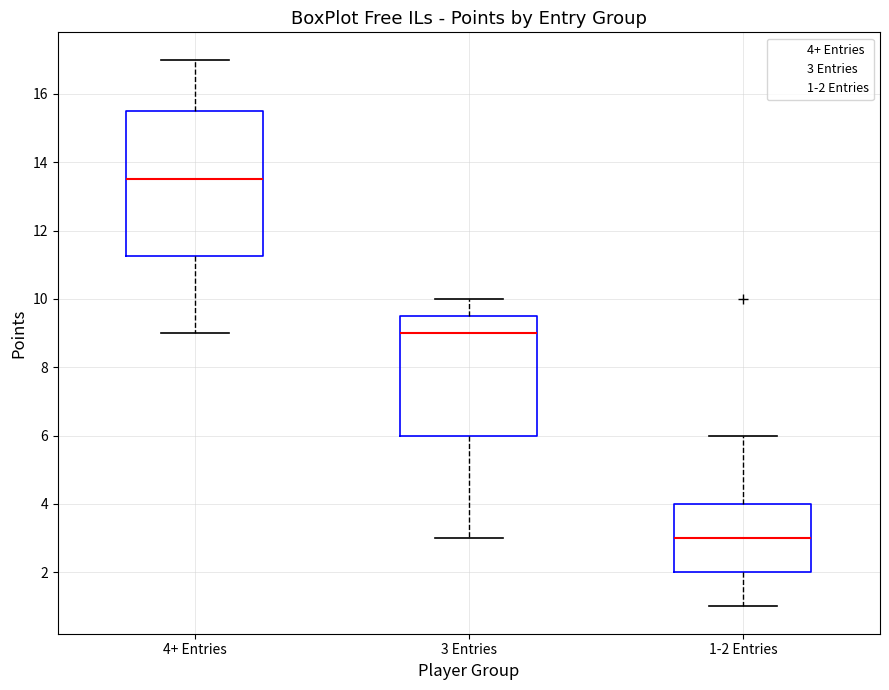

Reading left to right, transcribe this box plot: for each box, give where its median line is, the range the box spans, and where its two whiskers end, as read against the y-axis. The values are not printed on the chart, so give them approximately, as read against the axis.

4+ Entries: median 13.6, box 11.2 to 15.6, whiskers 9.0 to 17.0
3 Entries: median 9.0, box 6.0 to 9.6, whiskers 3.0 to 10.0
1-2 Entries: median 3.0, box 2.0 to 4.0, whiskers 1.0 to 6.0